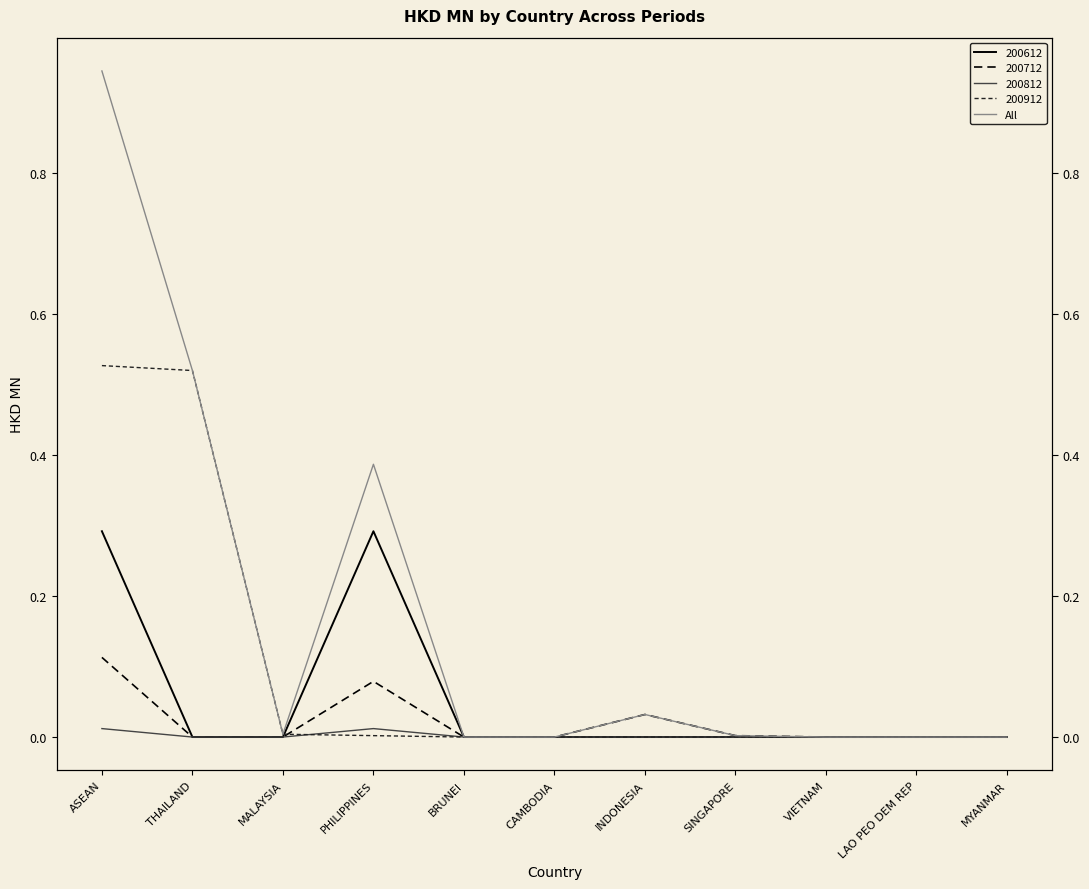

Rank the categories by value from lowest to highest.

BRUNEI, CAMBODIA, VIETNAM, LAO PEO DEM REP, MYANMAR, SINGAPORE, MALAYSIA, INDONESIA, PHILIPPINES, THAILAND, ASEAN